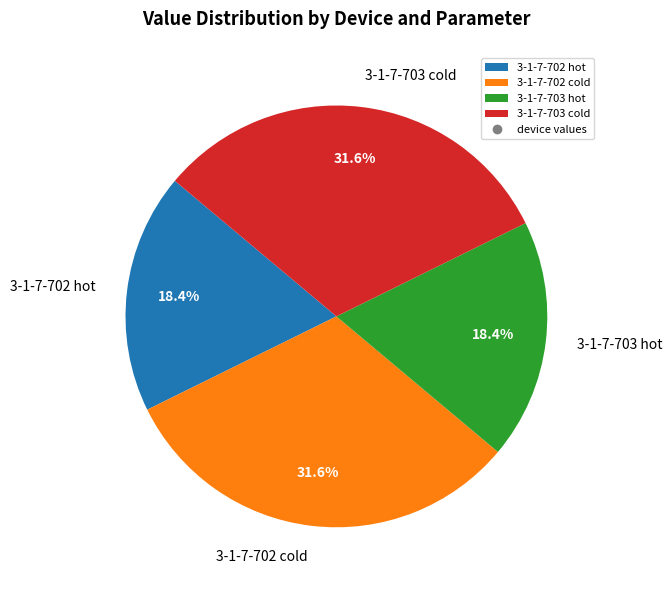

Count the number of slices in the pie.

4